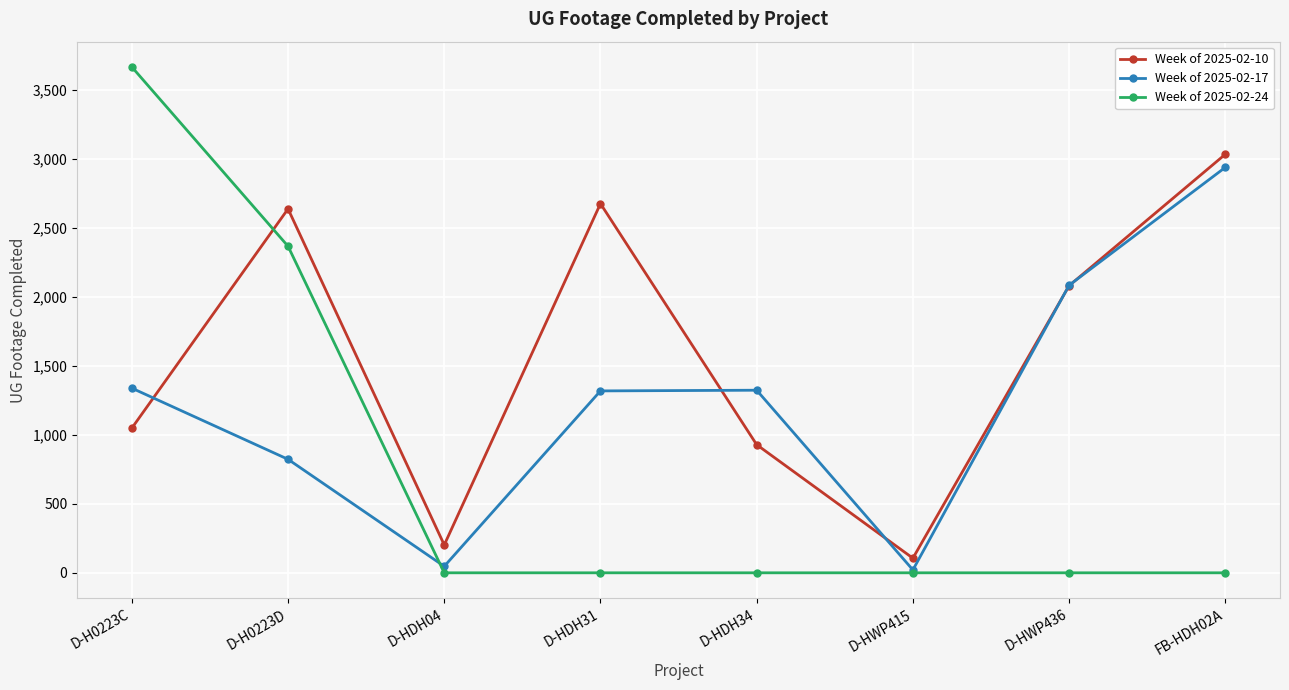

Which series has the largest range (max minus min)?

Week of 2025-02-24